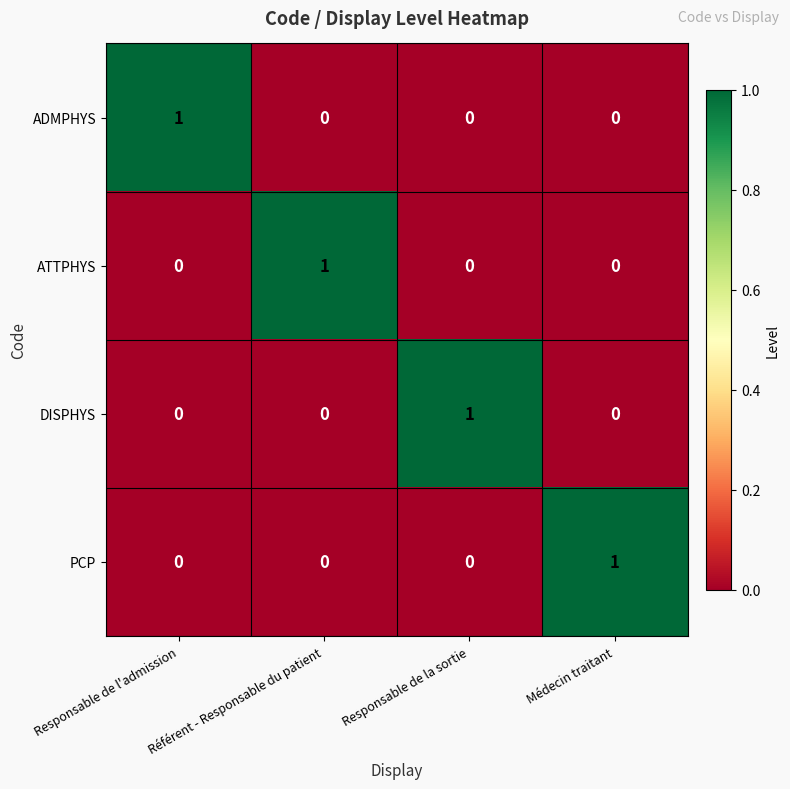

Which category has the highest value in the ATTPHYS series?

Référent - Responsable du patient